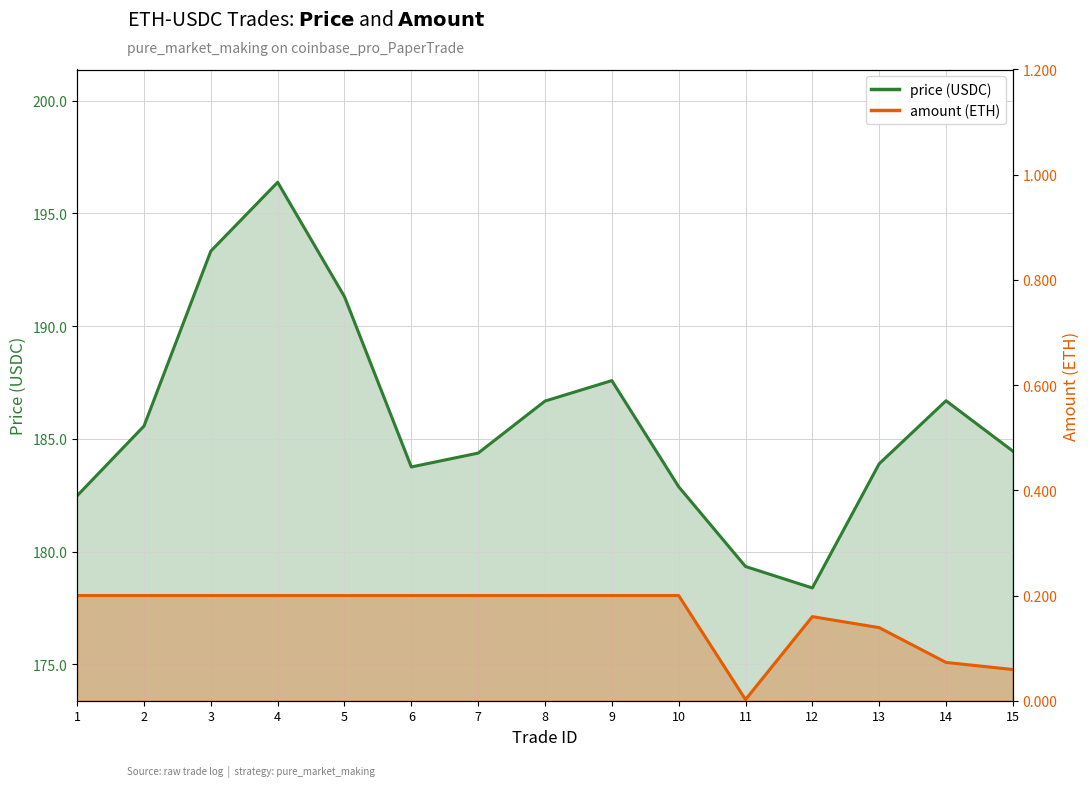

Which category has the lowest value in the price series?

12